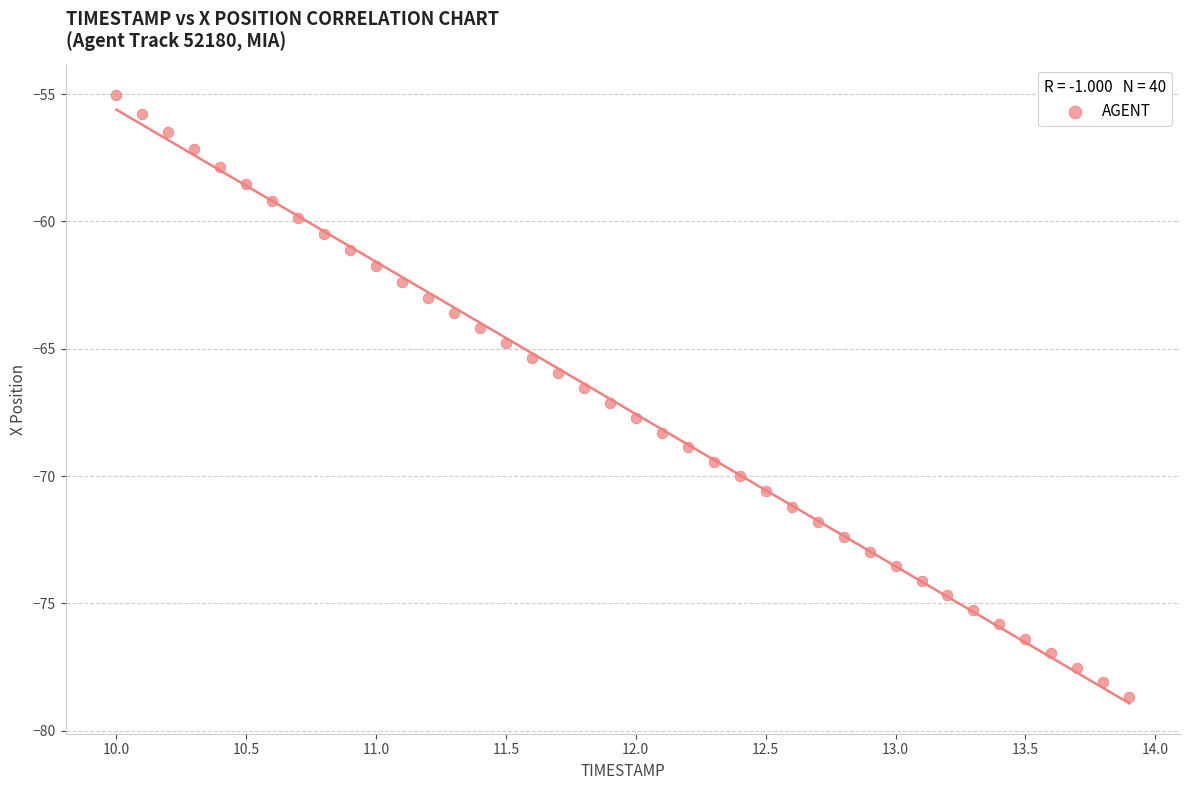

What is the range of X values (max minus min)?

3.9